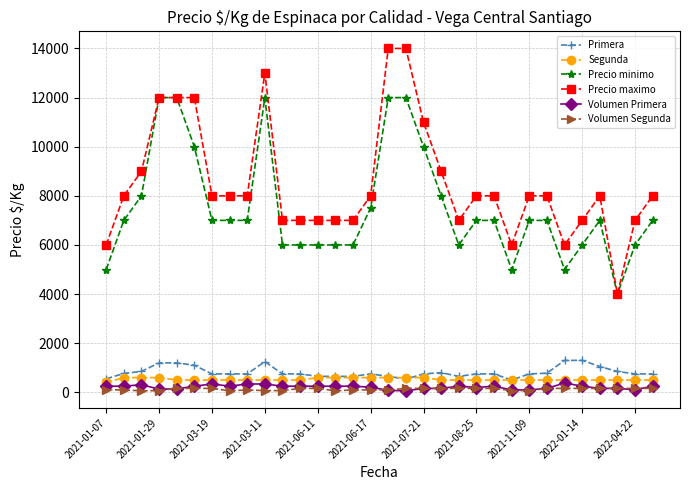

True or false: Primera has more than 1 points higher than both neighbors.

True